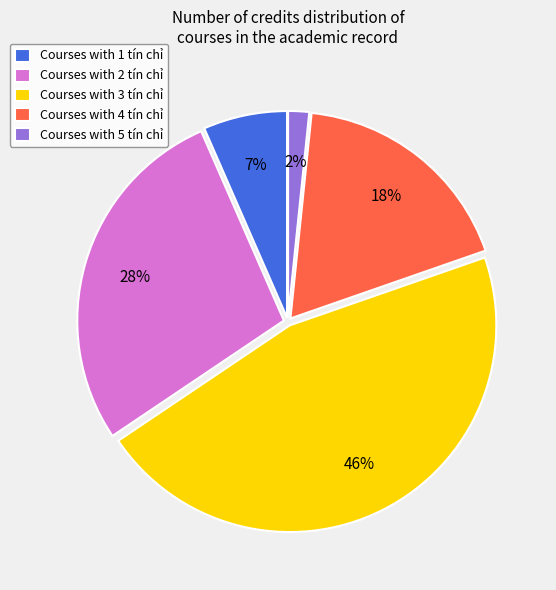

To the nearest percent, what portion does Courses with 1 tín chỉ represent?

7%